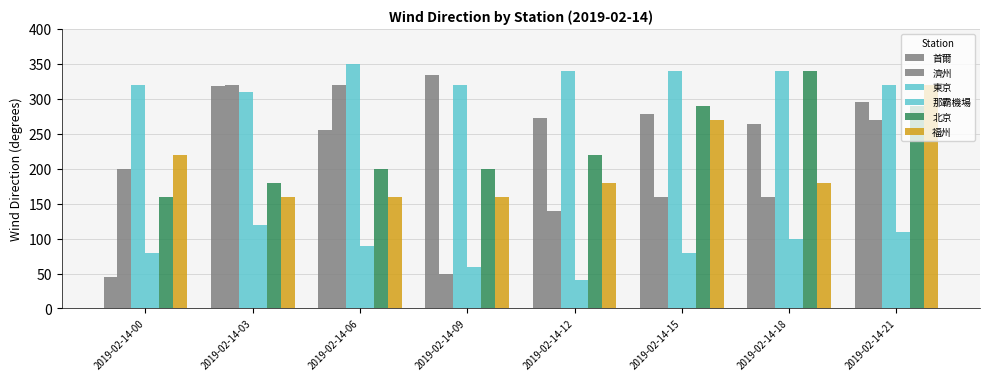

How many data points does each series have?

8